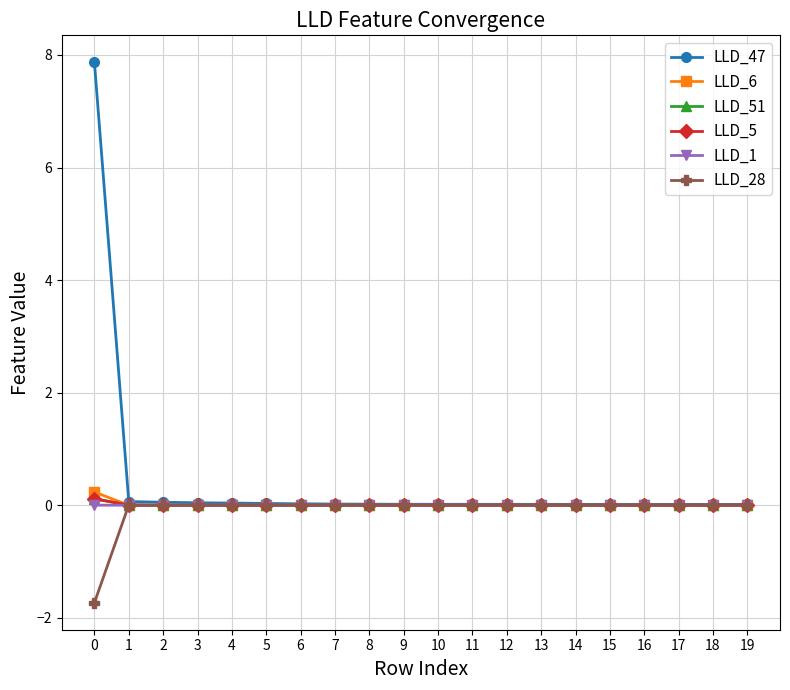

True or false: LLD_51 has more than 0 interior local peaks.

True